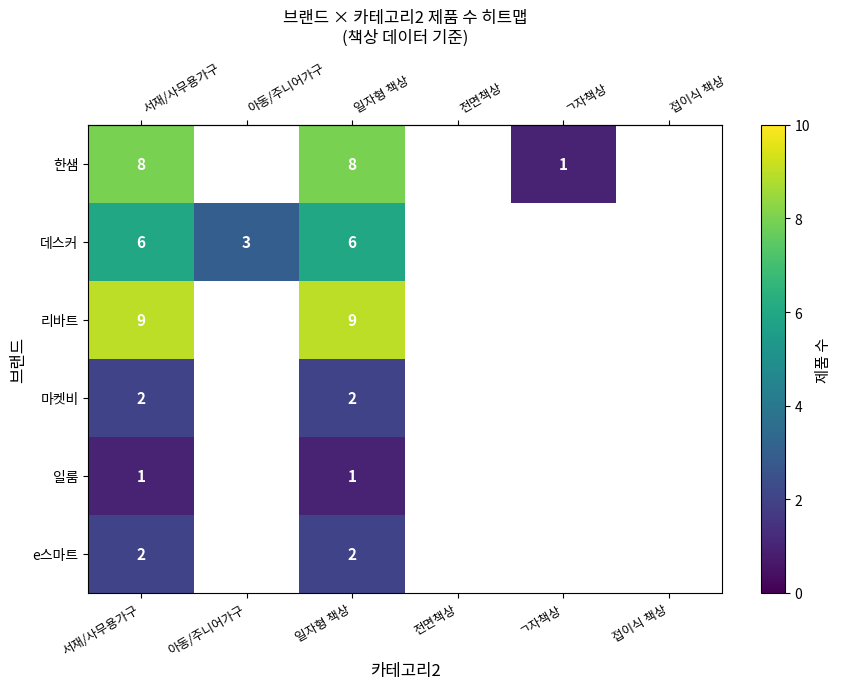

How many positive values does the row_2 series have?

2